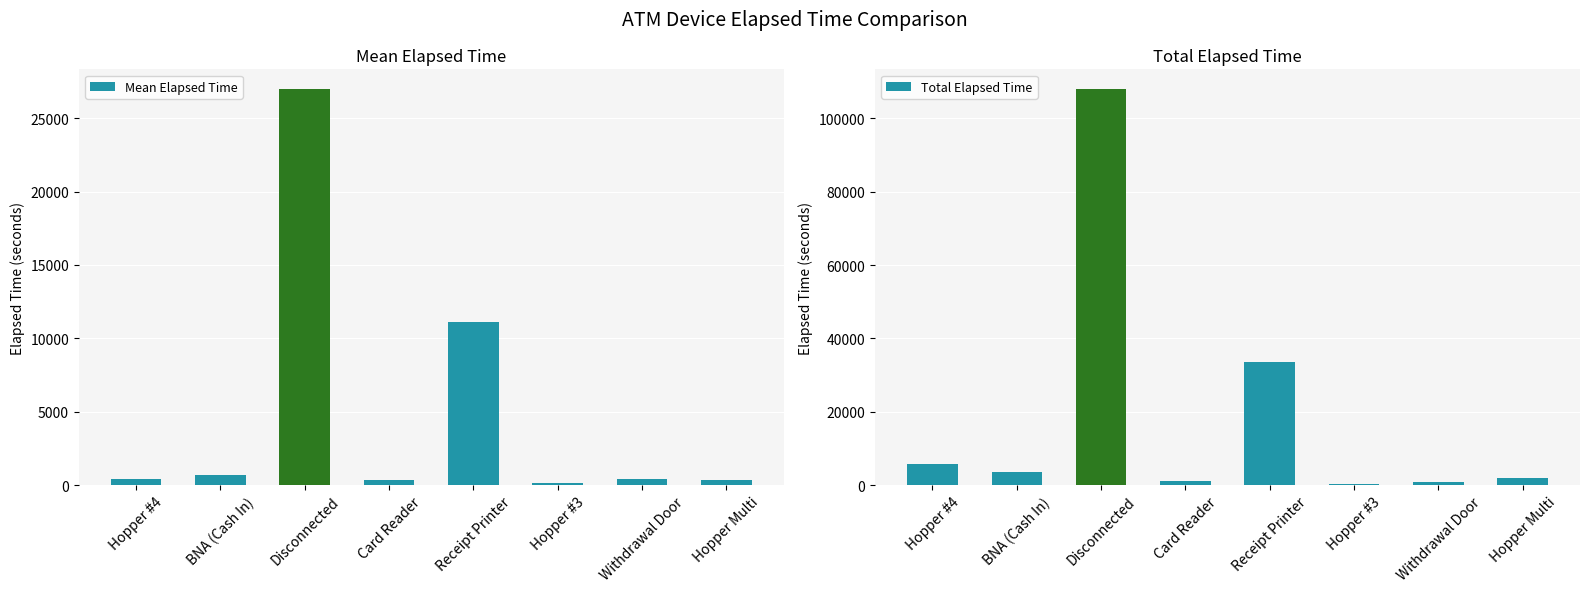

What is the spread (max minus min) of values at Disconnected?

80981